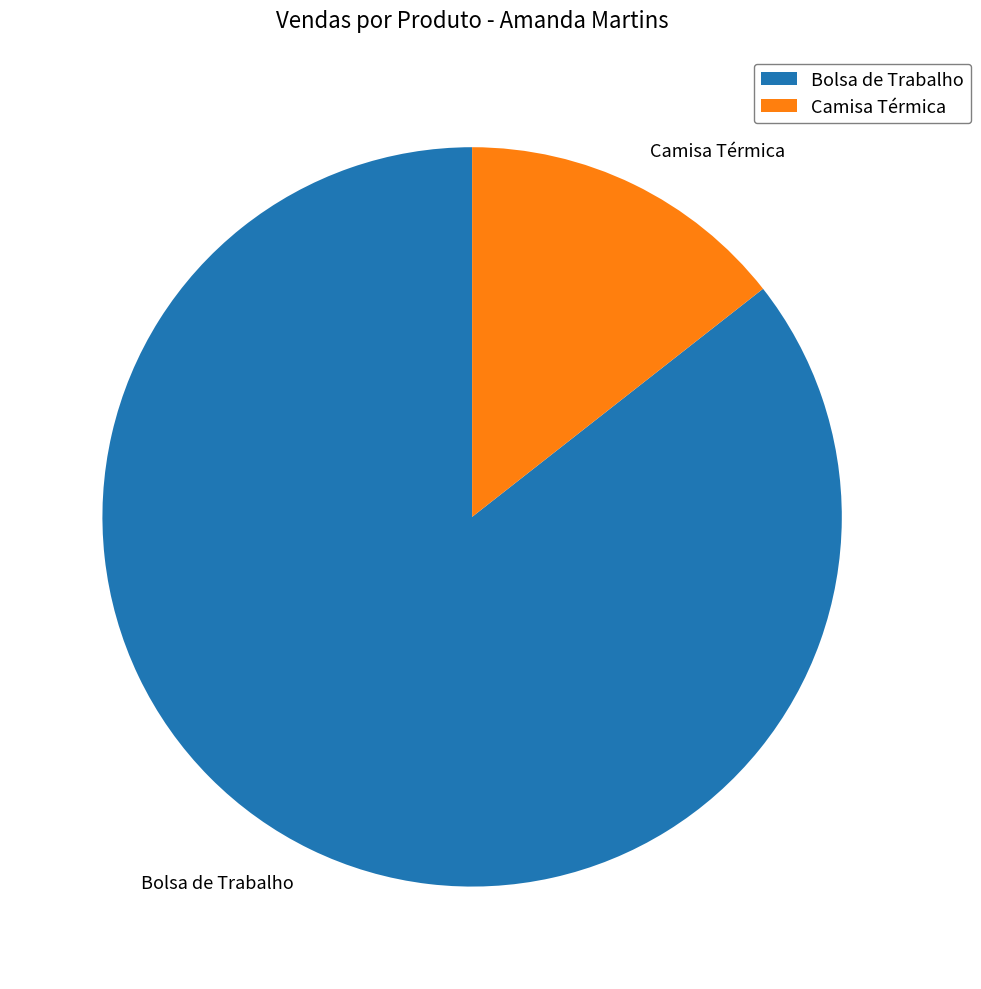

Between Bolsa de Trabalho and Camisa Térmica, which is larger?

Bolsa de Trabalho